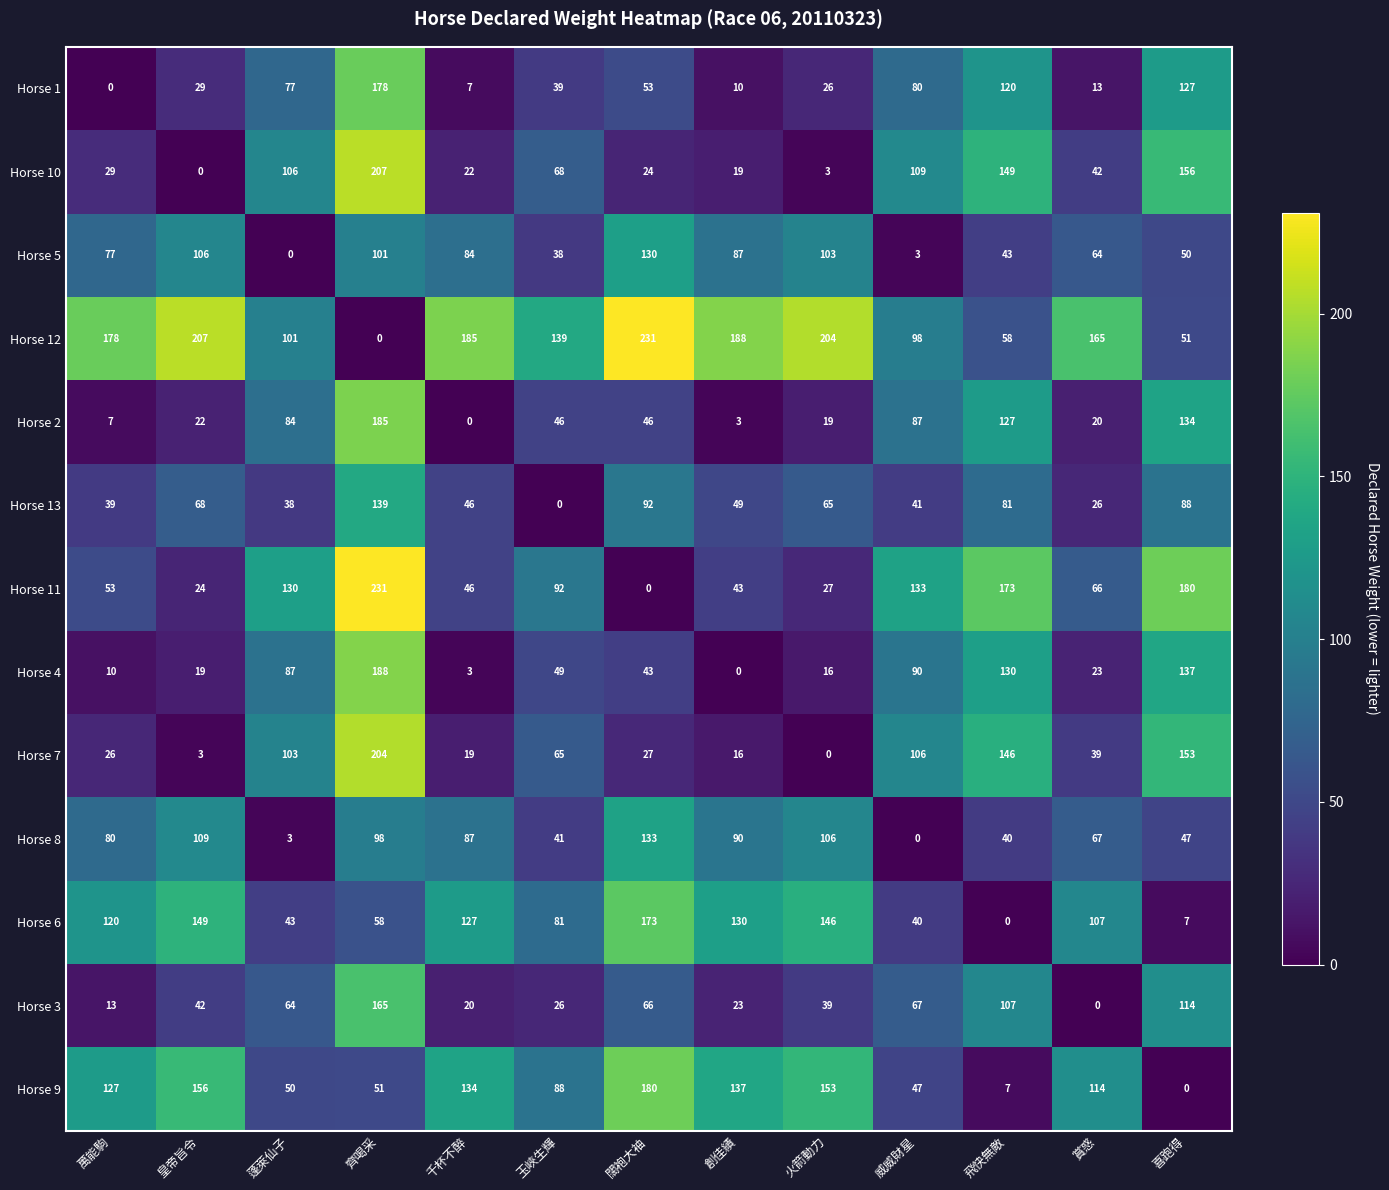

Rank the series at 萬能駒 from lowest to highest value.

Horse 1, Horse 2, Horse 4, Horse 3, Horse 7, Horse 10, Horse 13, Horse 11, Horse 5, Horse 8, Horse 6, Horse 9, Horse 12